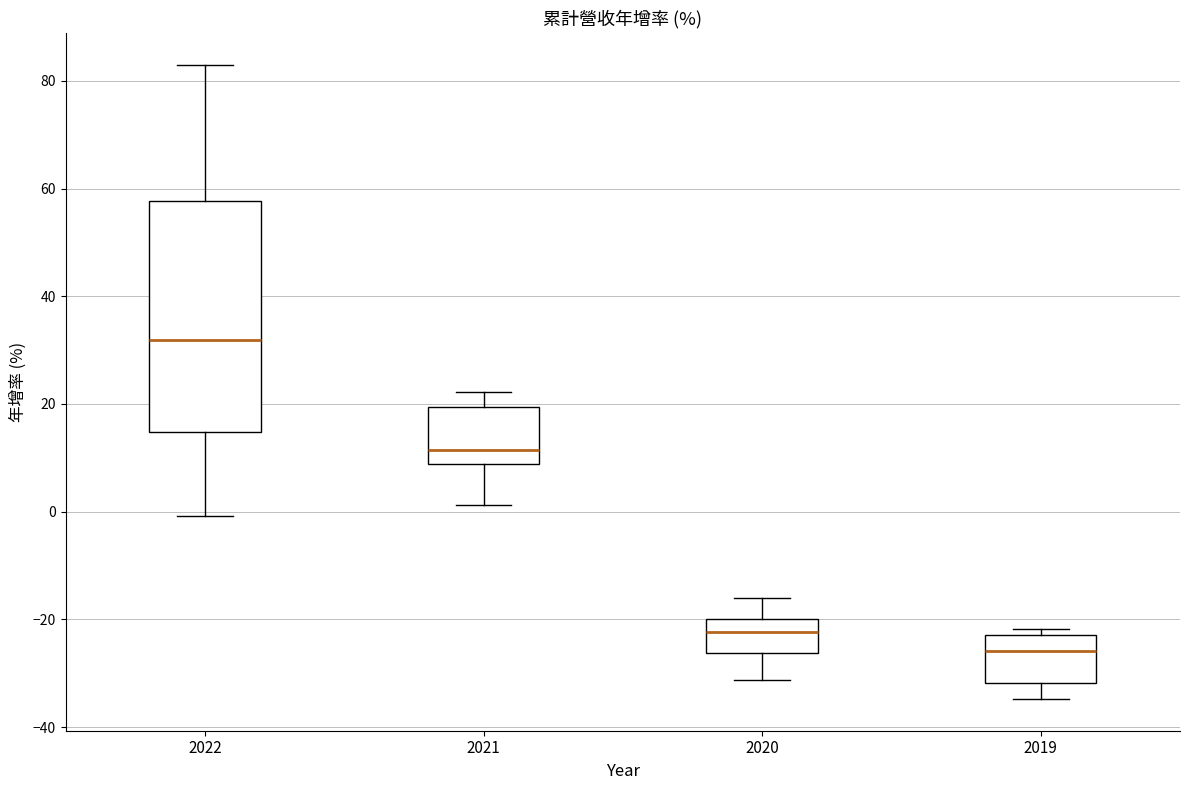

Which box's median line is the highest?

2022